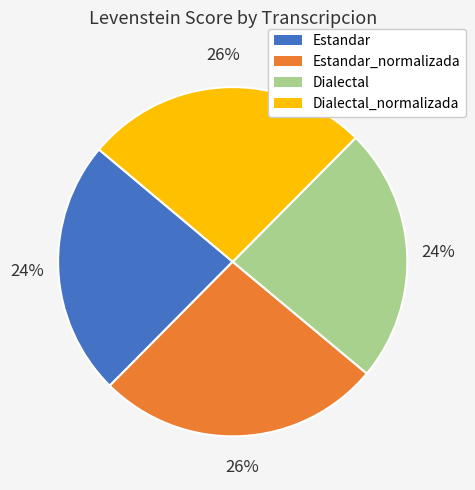

Combined, do Dialectal_normalizada and Estandar_normalizada account for over 50%?

Yes